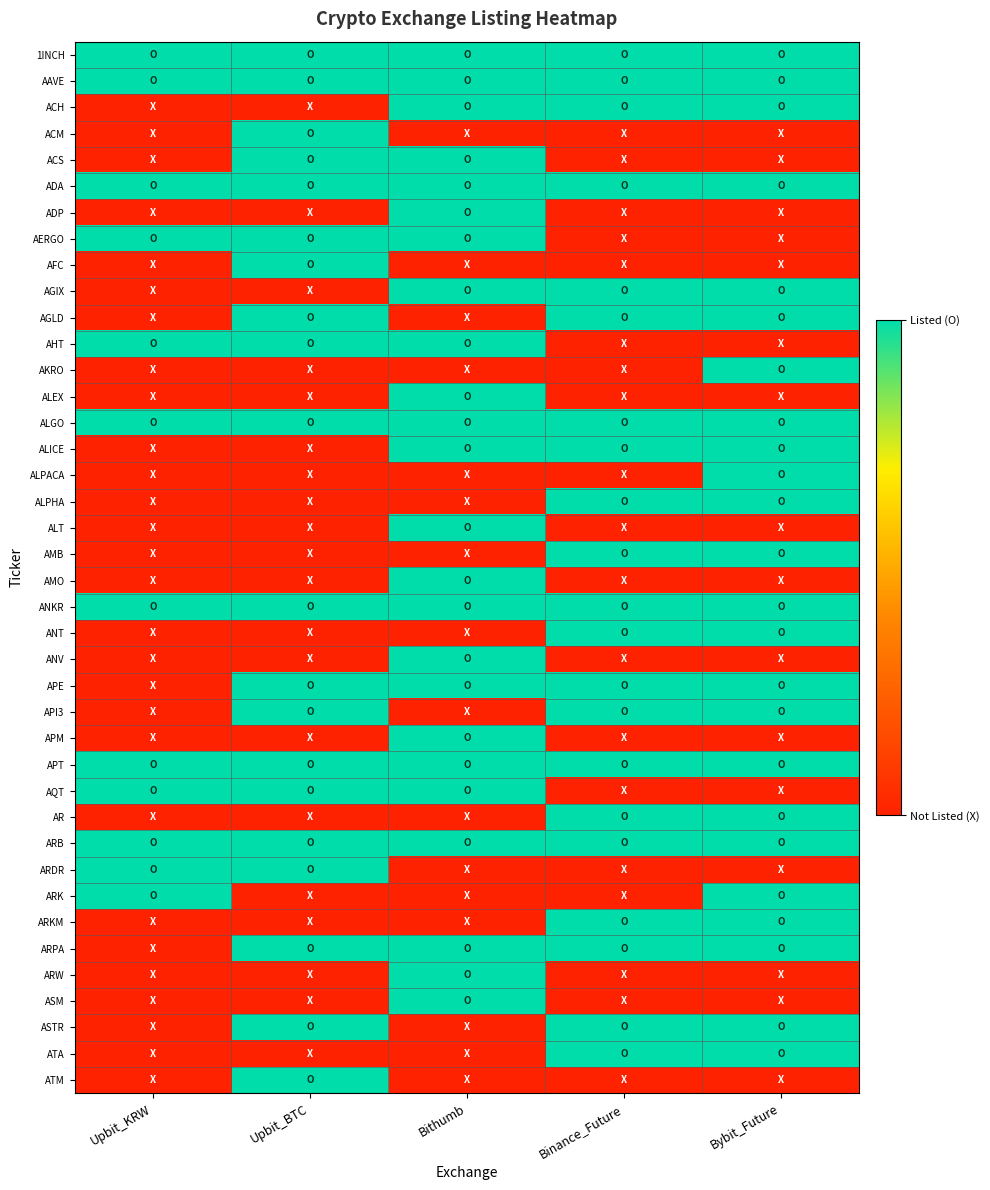

What is the greatest value displayed?

1